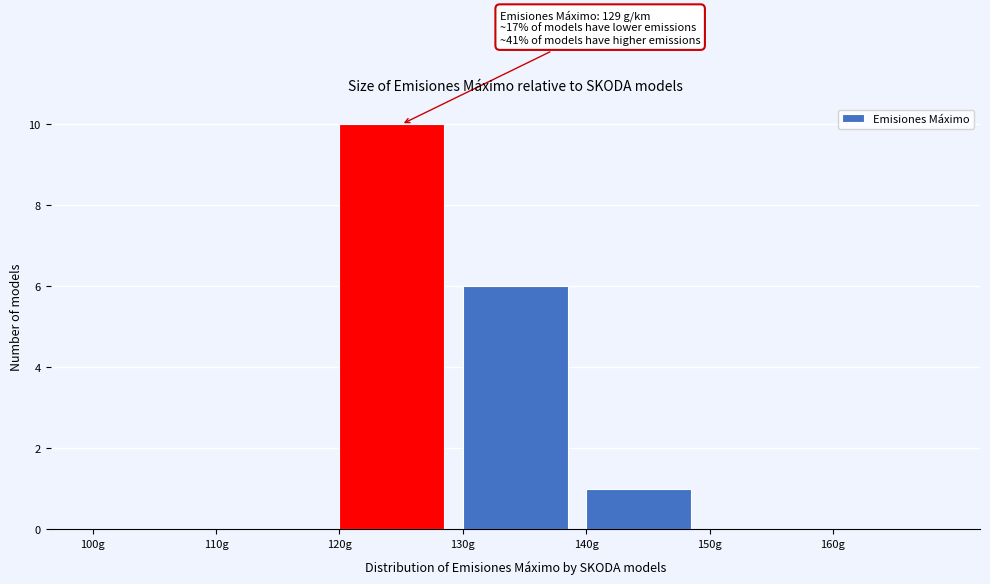

Which range on the x-axis has the tallest bar?

120 to 130